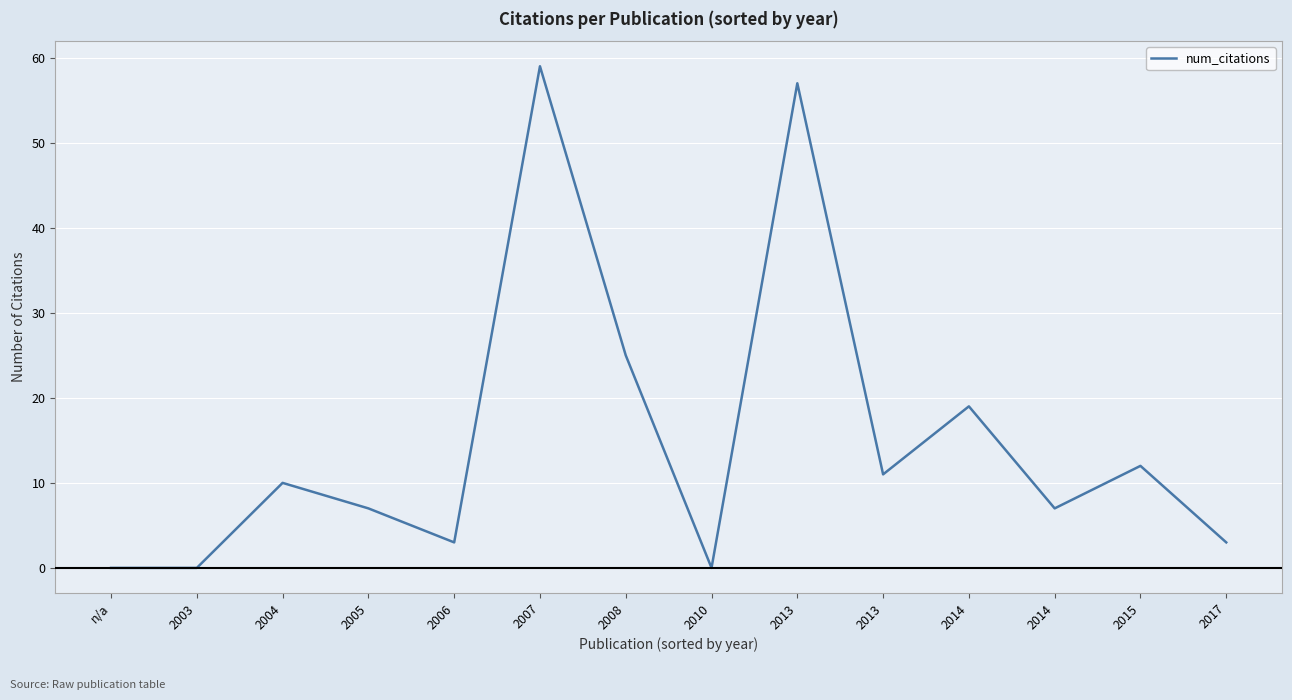

Does the chart display data point markers on the line(s)?

No